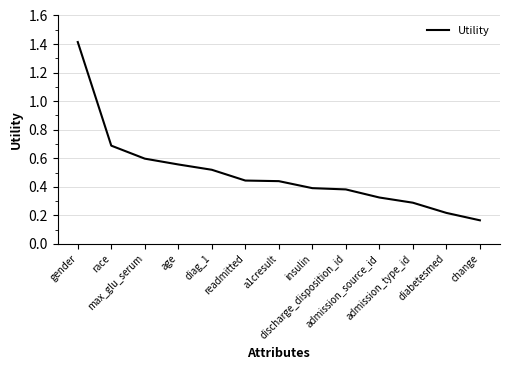

What is the change in value from race to max_glu_serum?

-0.1